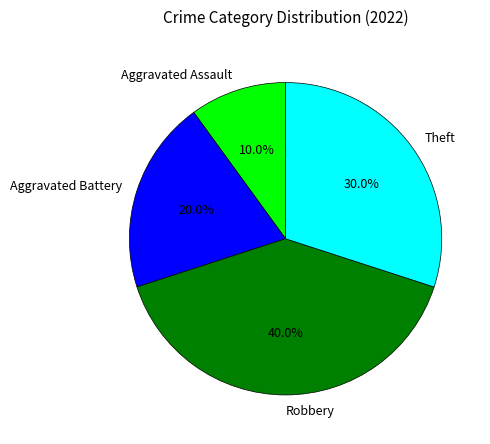

Is there a majority slice in this chart?

No